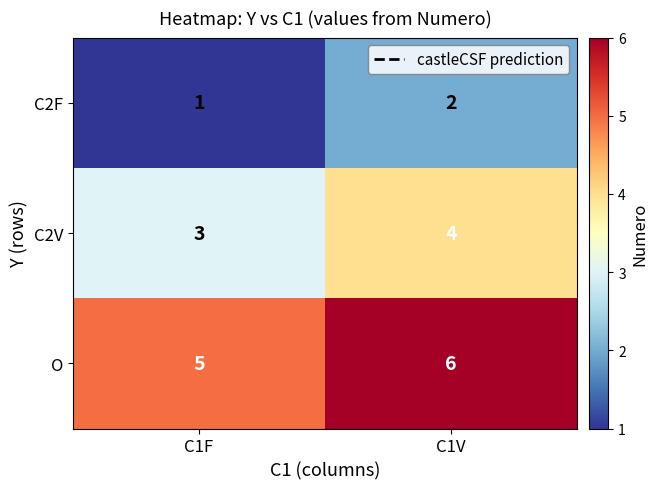

At which category is the sum across all series the highest?

C1V